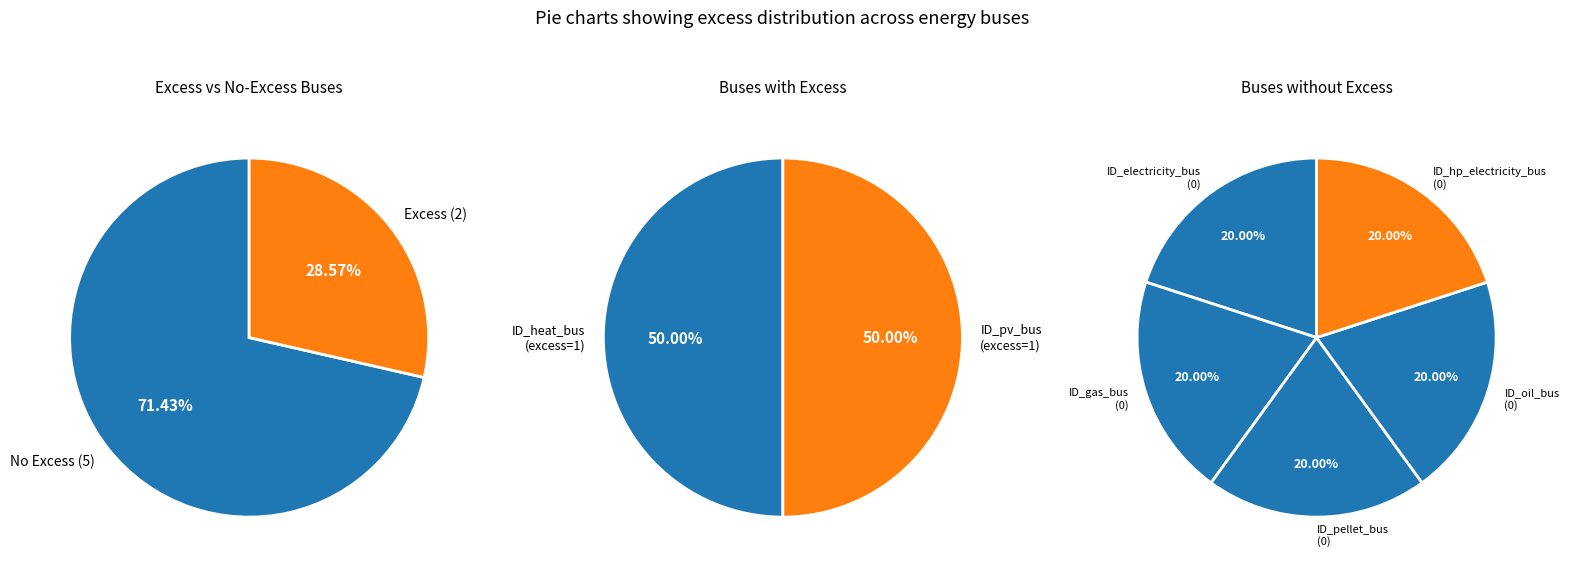

Is ID_oil_bus the majority of the pie?

No